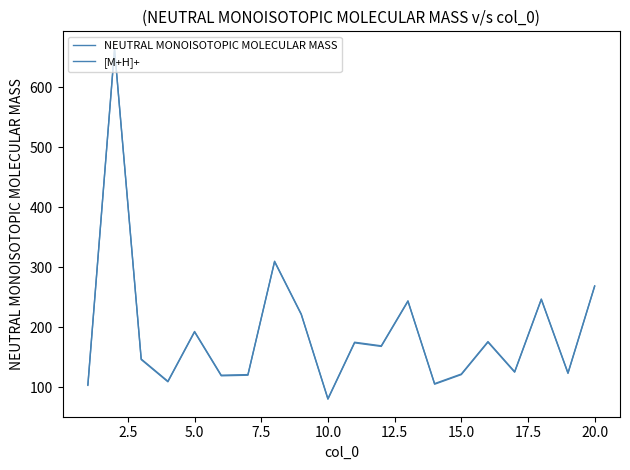

True or false: [M+H]+ has more than 1 interior local peaks.

True